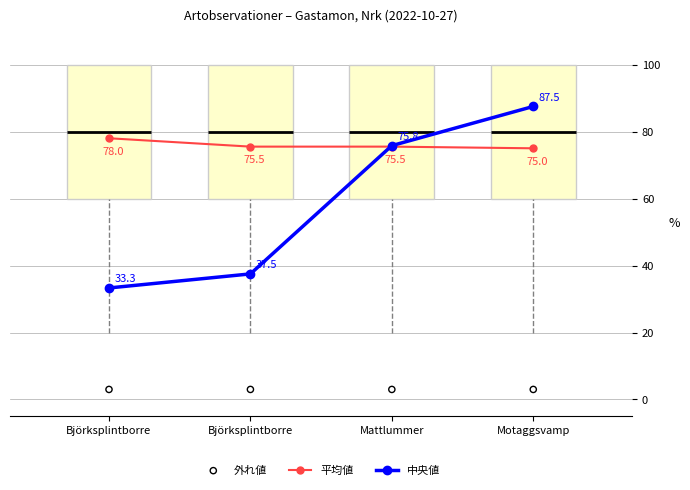

Which series has the largest Y range (max minus min)?

中央値